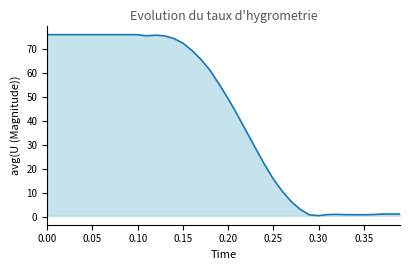

What is the difference between the maximum and minimum values?

75.8